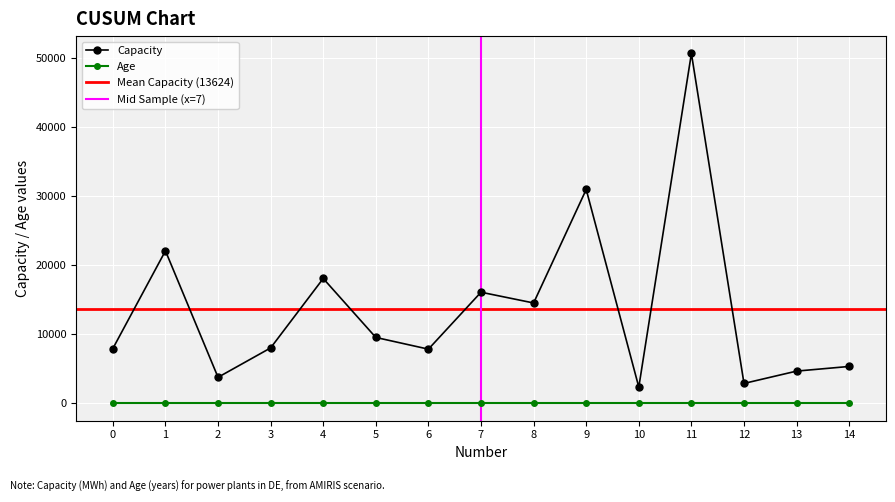

What is the sum of the values at 0 and 2?

11655.0